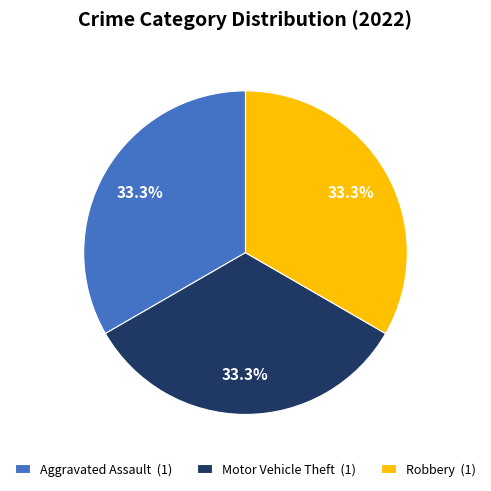

What percentage do Motor Vehicle Theft (1) and Aggravated Assault (1) together represent?

66.7%